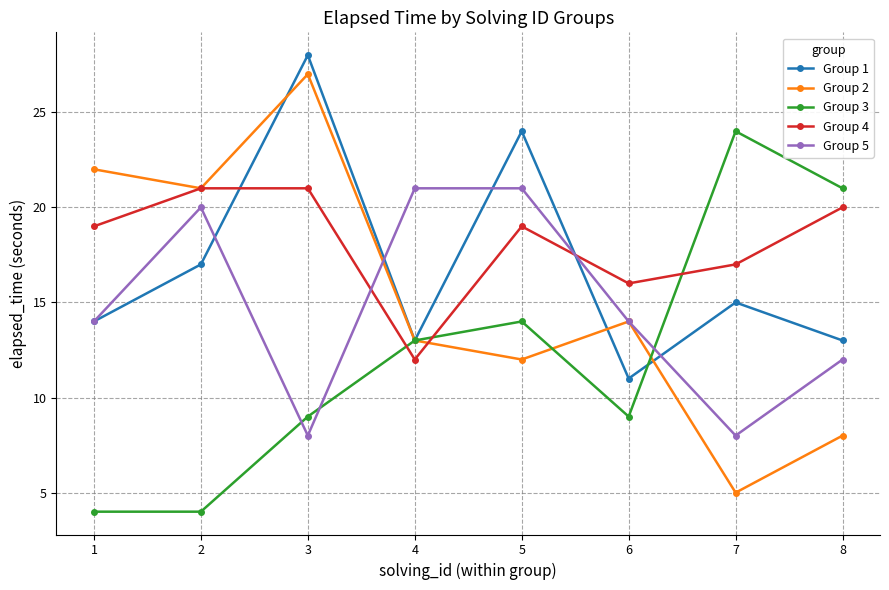

What is the value of the Group 1 point at the 3rd from the left?

28